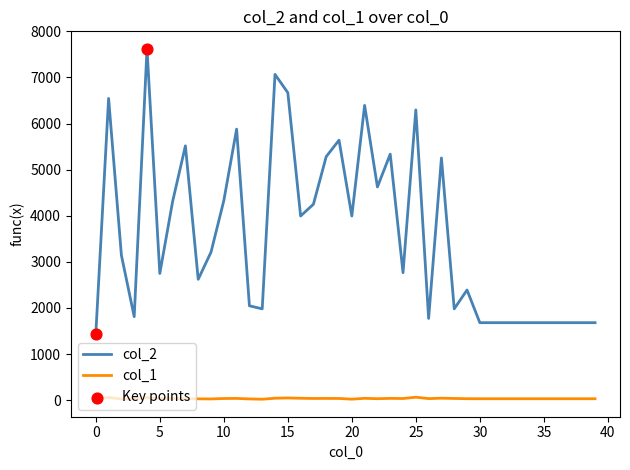

Which series has the widest spread of values?

col_2